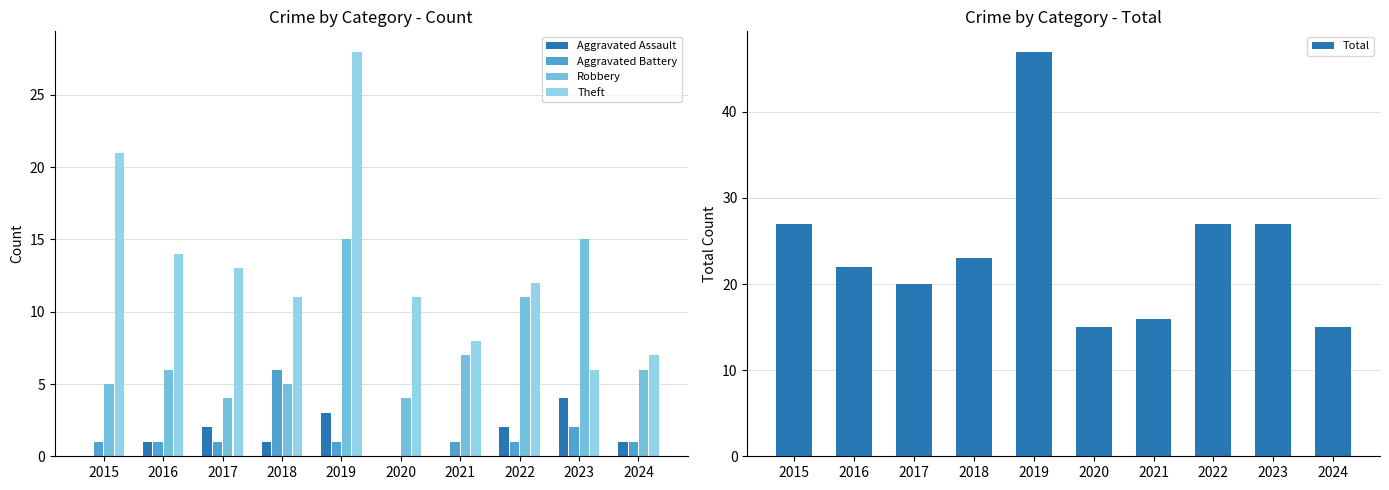

What is the difference between the maximum and minimum values in the Total series?

32